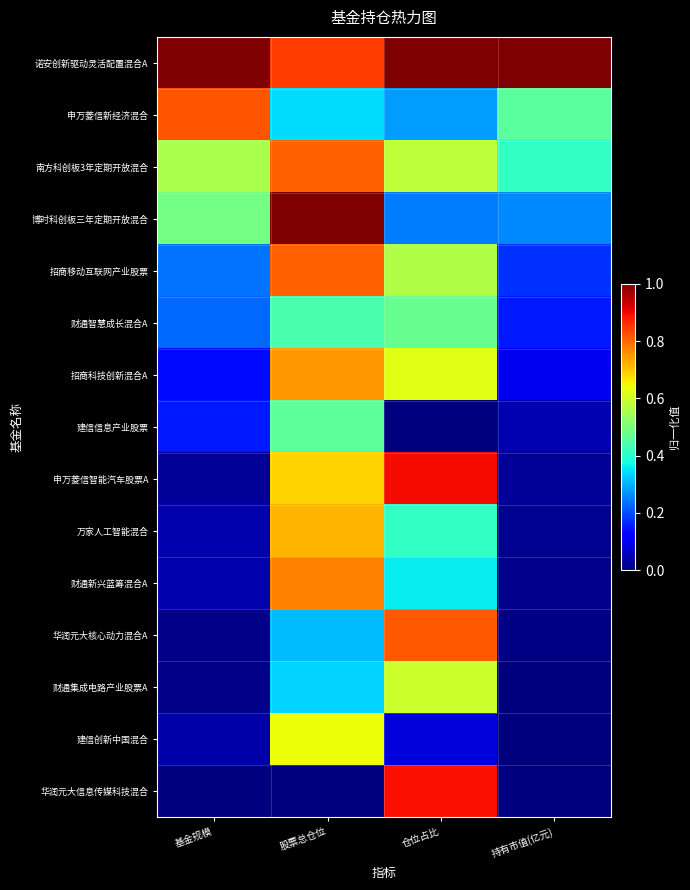

At how many categories does at least one series exceed 0?

4